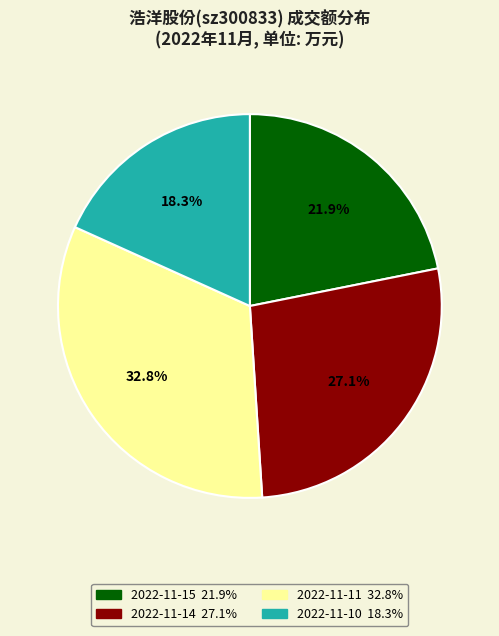

Which slice is the largest?

2022-11-11